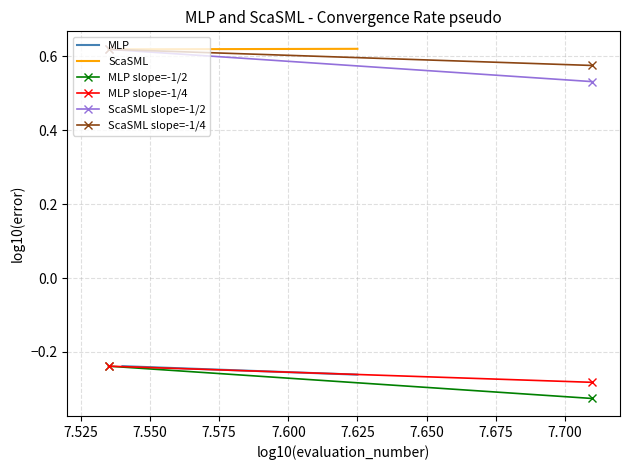

How many ScaSML slope=-1/4 values are between 0 and 1?

2